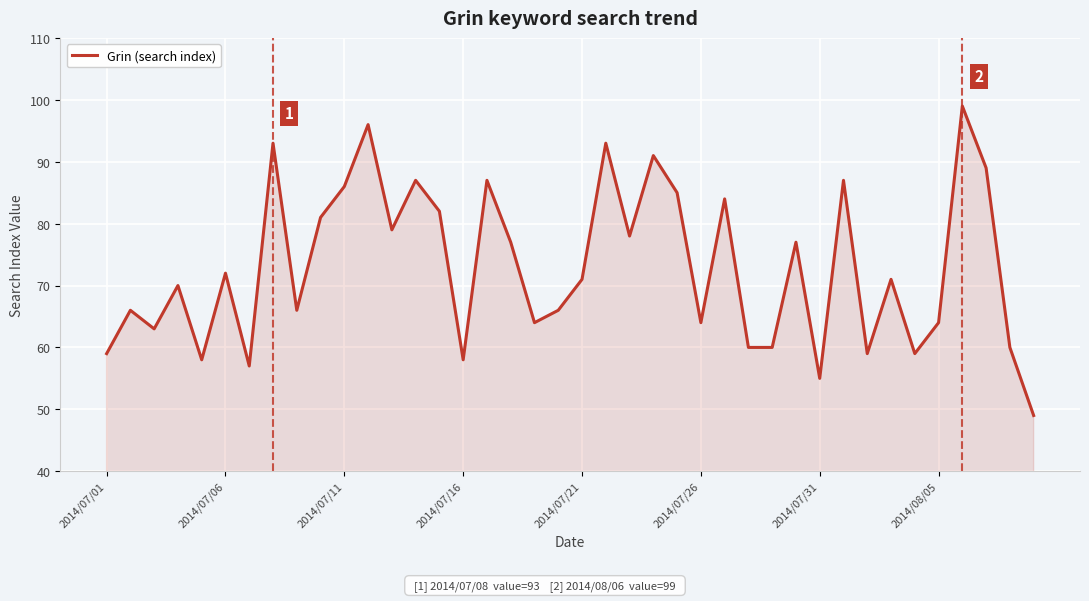

What is the greatest value displayed?

99